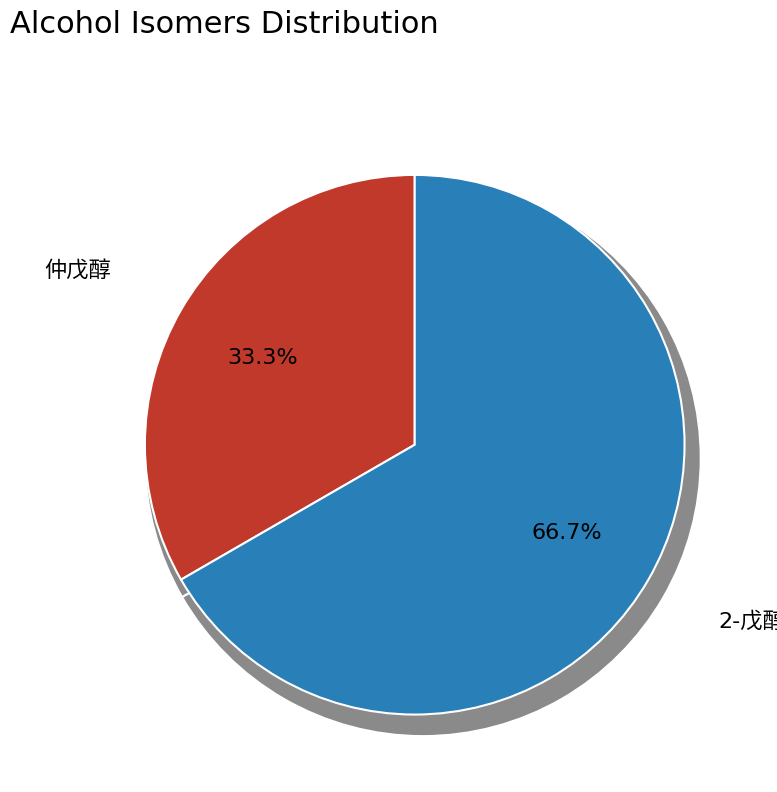

To the nearest percent, what is the difference between the 仲戊醇 and 2-戊醇 slice percentages?

33%